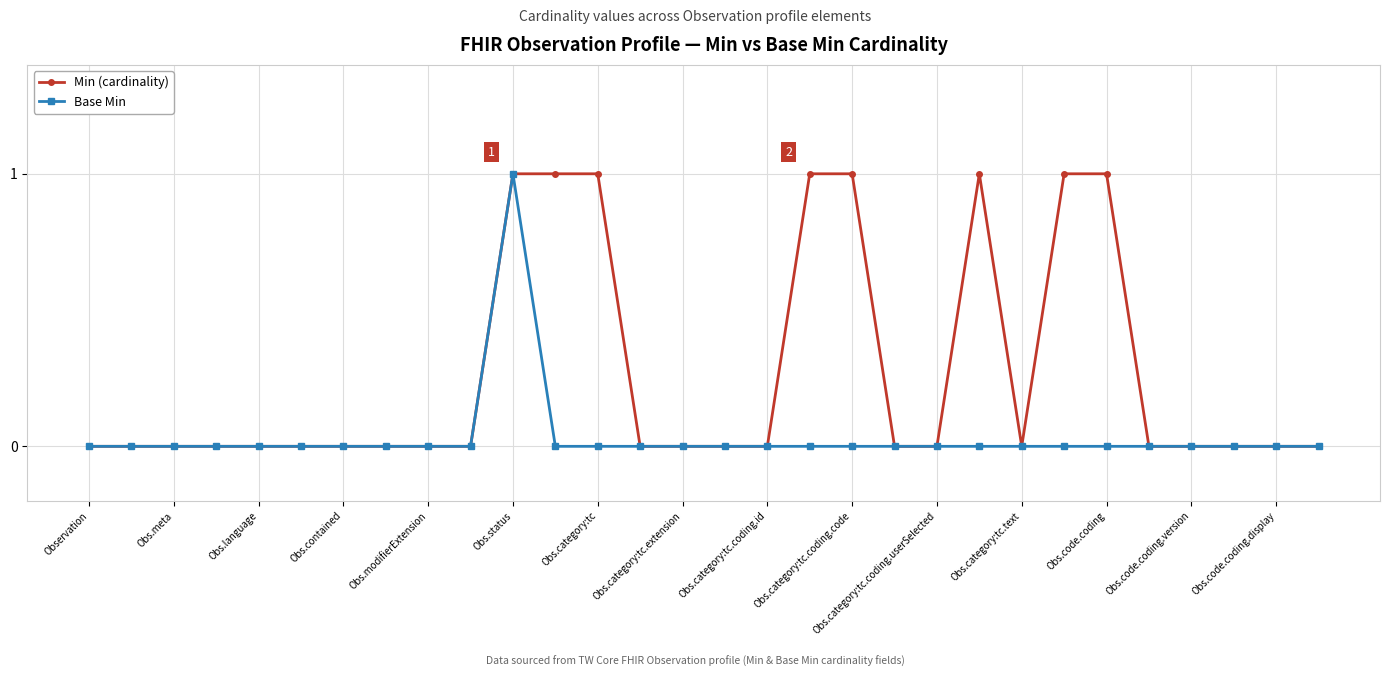

List the series in order of their overall mean, lowest first.

Base Min, Min (cardinality)